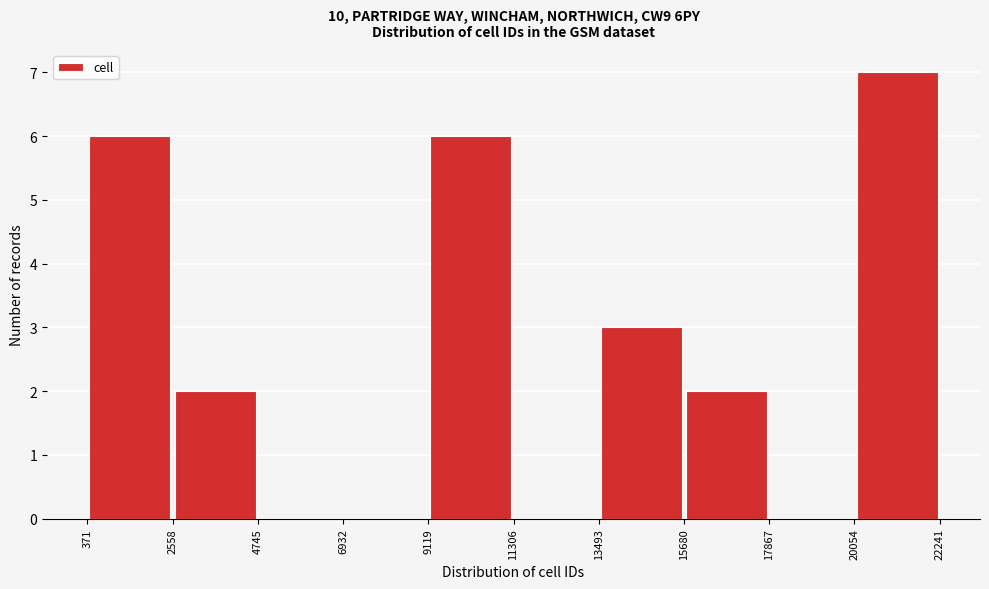

Reading left to right, transcribe this chart: for each bar, give the range it covers on the x-axis and its height. The values are not printed on the chart, so give them approximately, as read against the axis.

371 to 2558: 6
2558 to 4745: 2
4745 to 6932: 0
6932 to 9119: 0
9119 to 11306: 6
11306 to 13493: 0
13493 to 15680: 3
15680 to 17867: 2
17867 to 20054: 0
20054 to 22241: 7